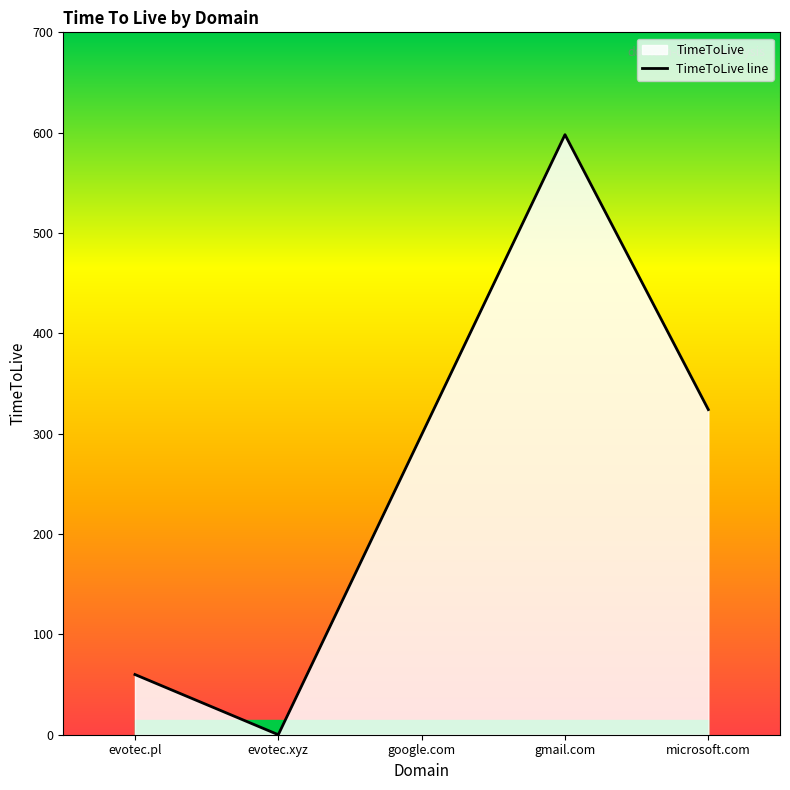

Is it true that the value at google.com is 299?

True